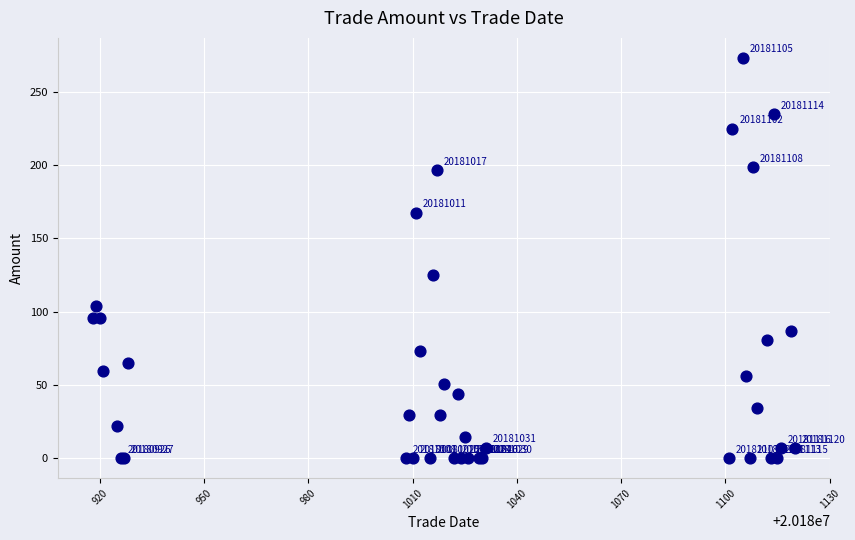

What Y value in the scatter plot is closest to 136?

124.7